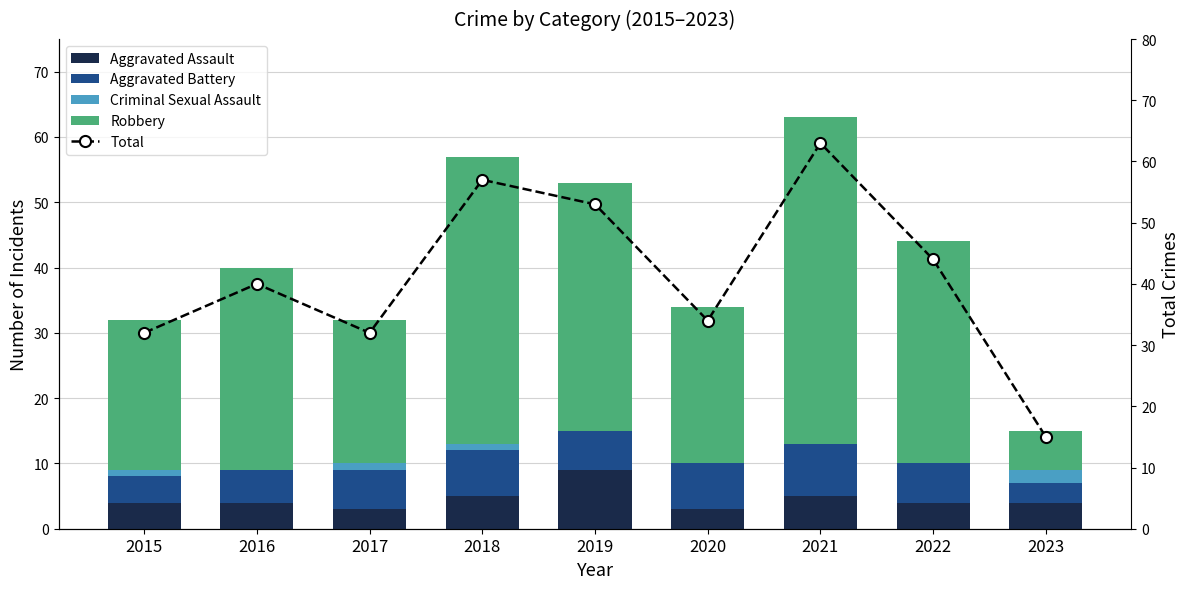

At 2015, list the series in order from smallest to largest.

Criminal Sexual Assault, Aggravated Assault, Aggravated Battery, Robbery, Total